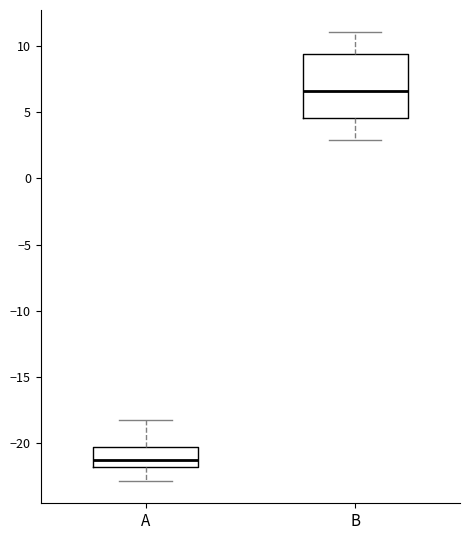

Reading left to right, transcribe this box plot: for each box, give where its median line is, the range the box spans, and where its two whiskers end, as read against the y-axis. The values are not printed on the chart, so give them approximately, as read against the axis.

A: median -21.5, box -22.0 to -20.5, whiskers -23.0 to -18.0
B: median 6.5, box 4.5 to 9.5, whiskers 3.0 to 11.0